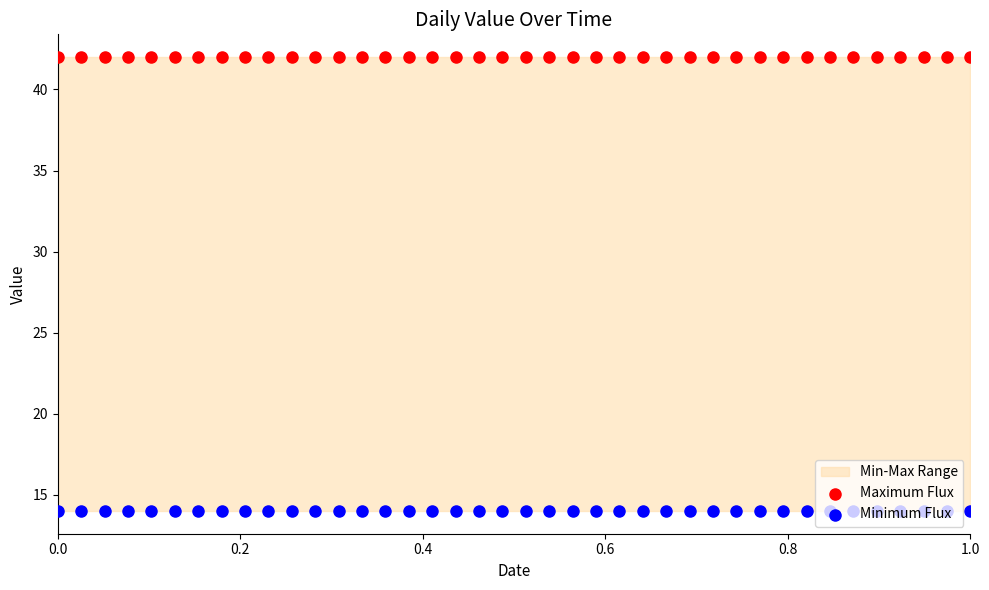

Is the value of Minimum Flux at 6 greater than the value of Maximum Flux at 32?

No